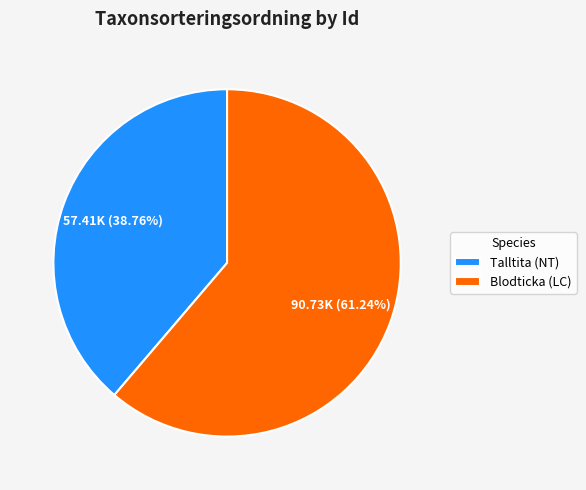

Is Talltita (NT) the majority of the pie?

No